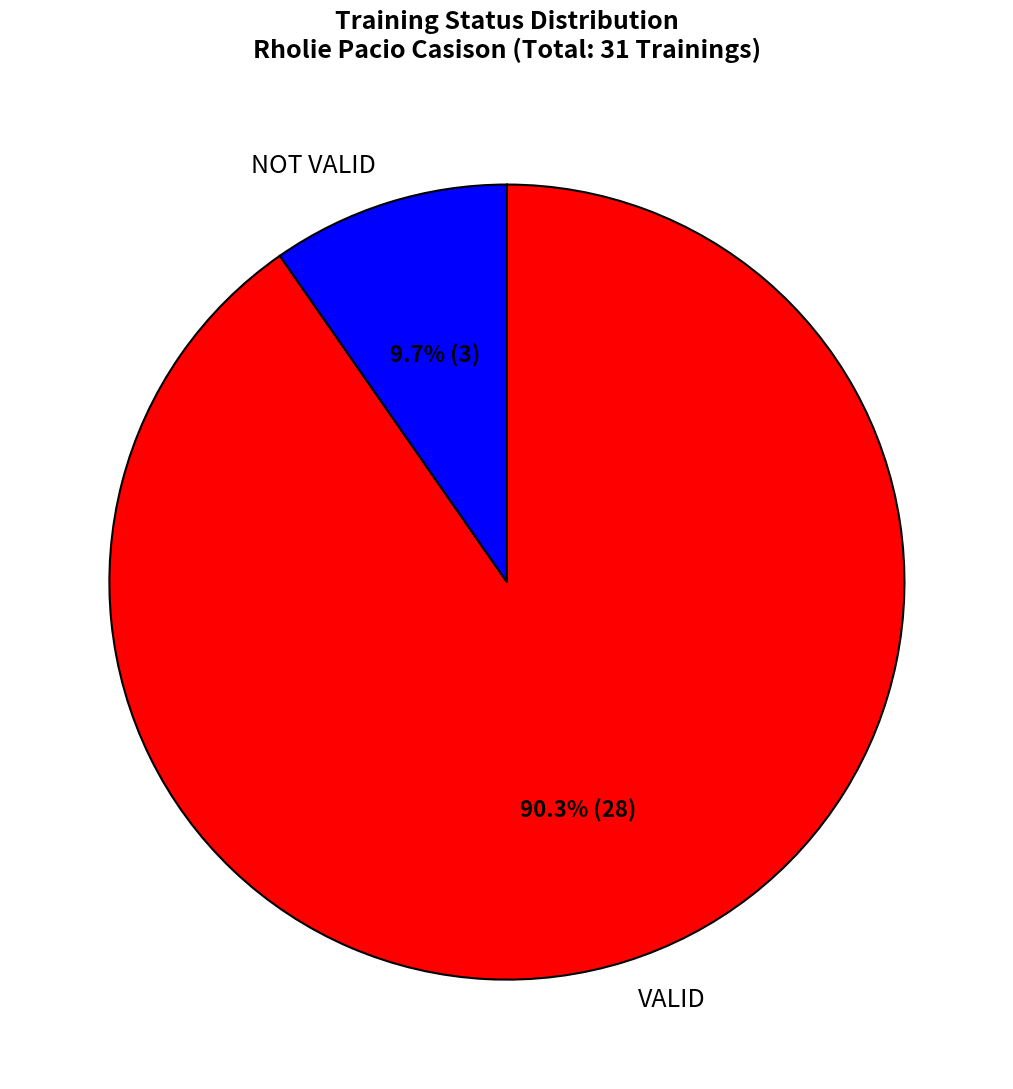

How many slices are in this pie chart?

2